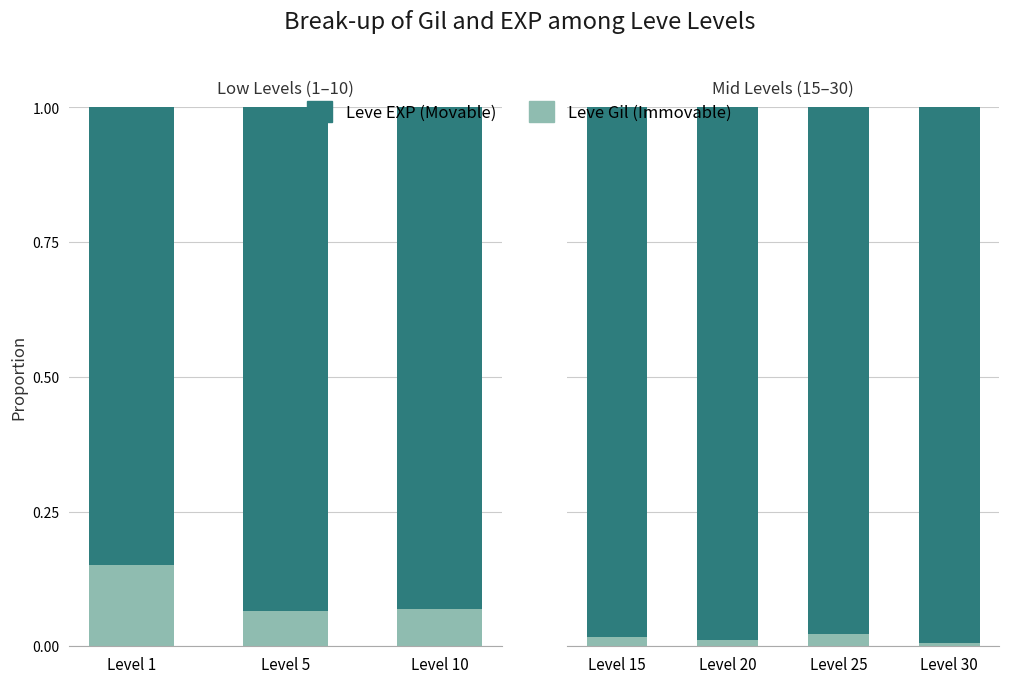

Rank the series by their average value, from highest to lowest.

Leve EXP (Movable), Leve Gil (Immovable)